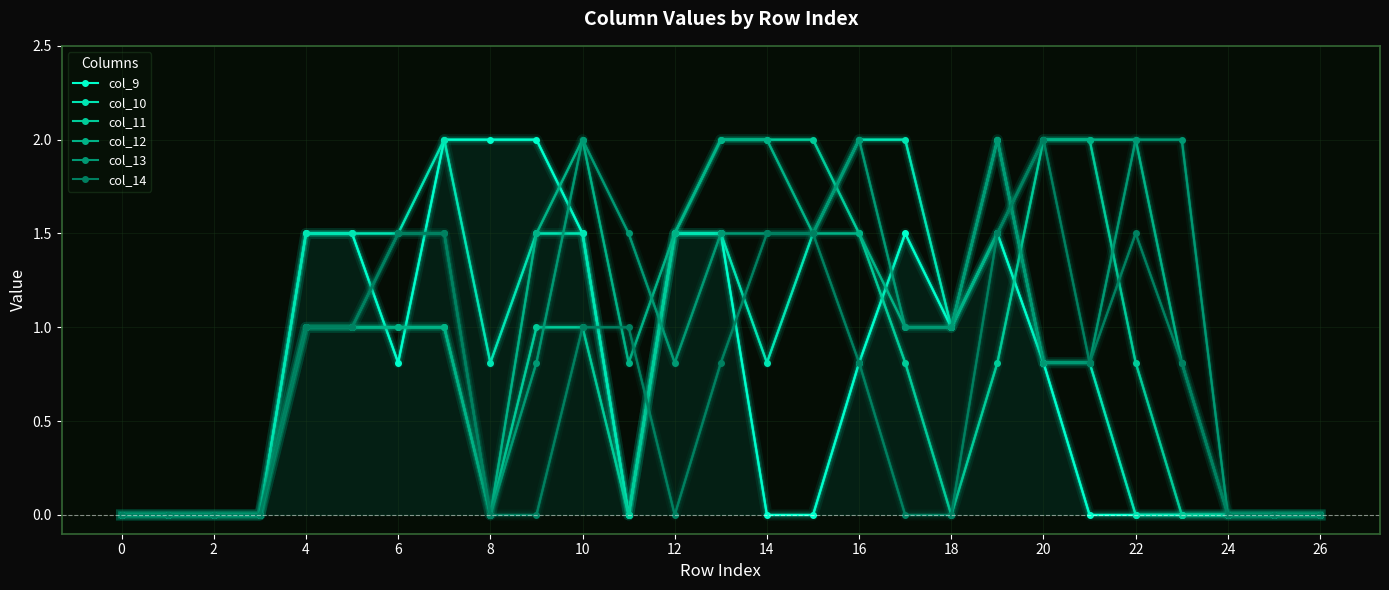

How many lines are shown in the chart?

6